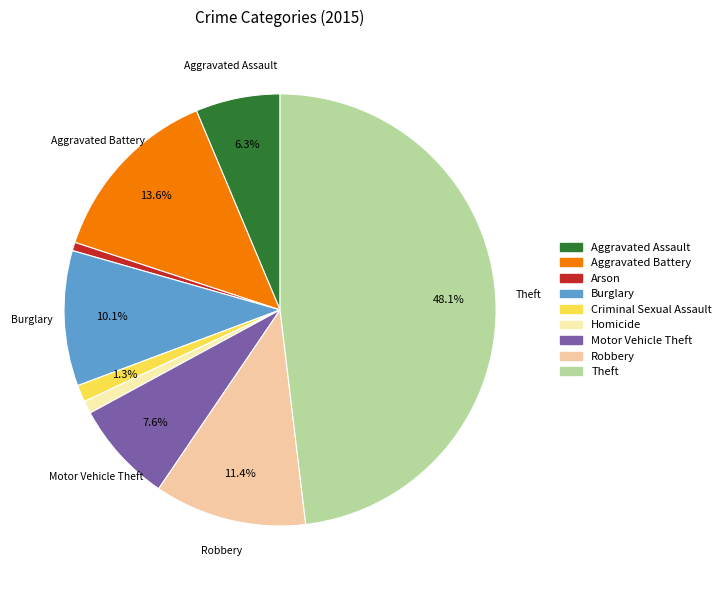

Count the number of slices in the pie.

9